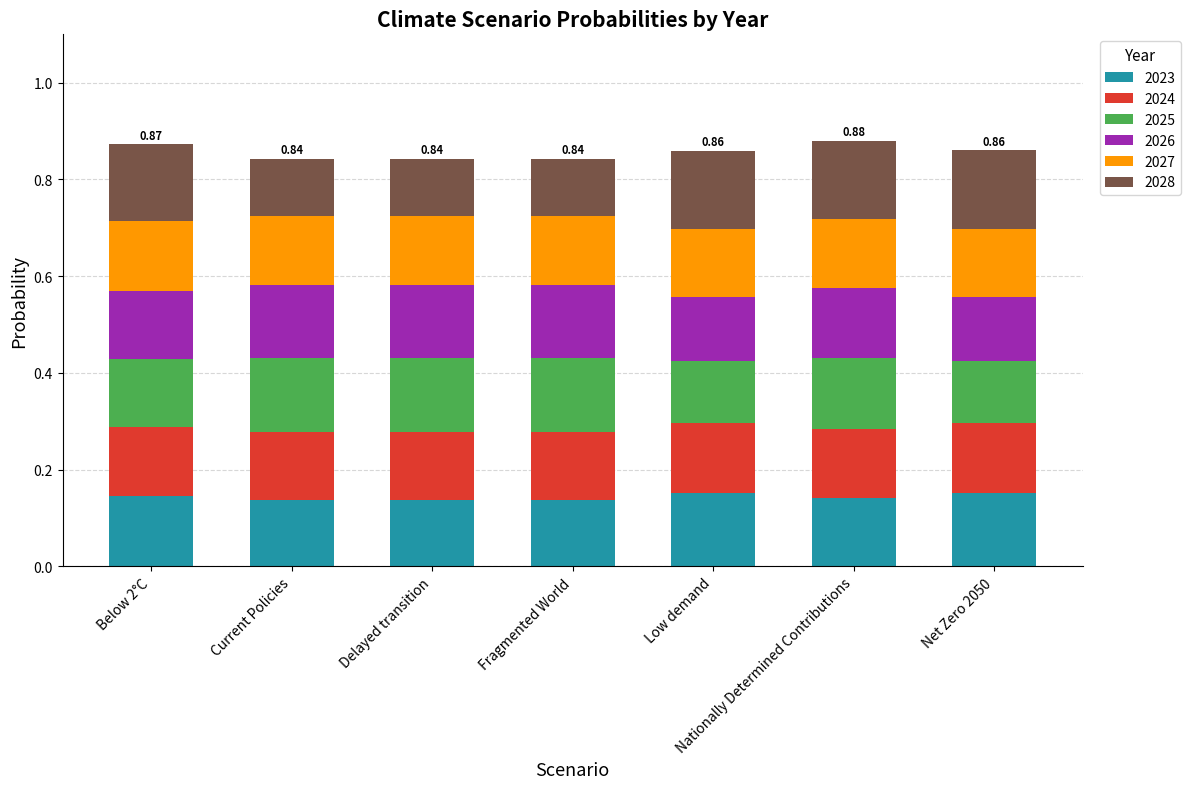

What is the total value across all series at Nationally Determined Contributions?

0.9